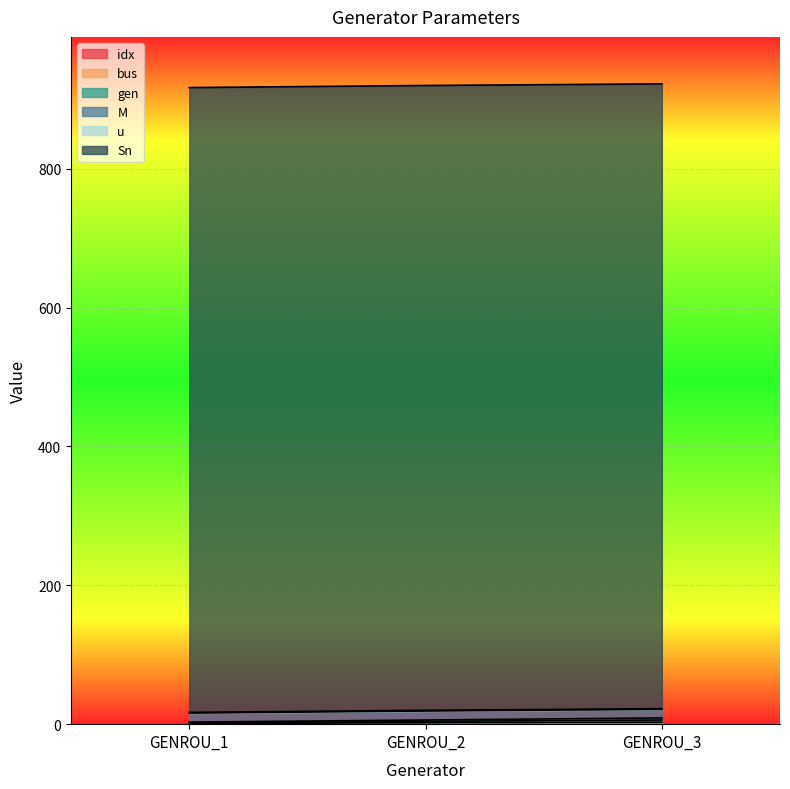

Does the chart display data point markers on the line(s)?

No